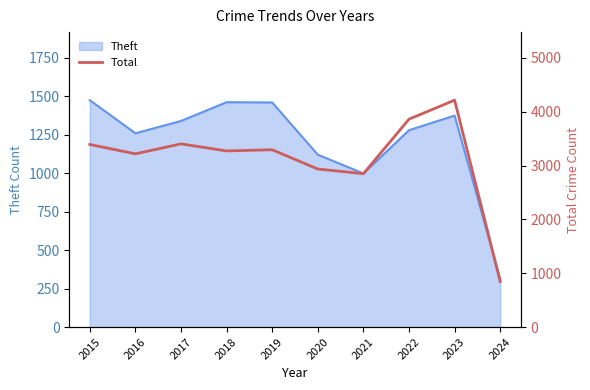

True or false: there are more than 1 points higher than both neighbors.

True